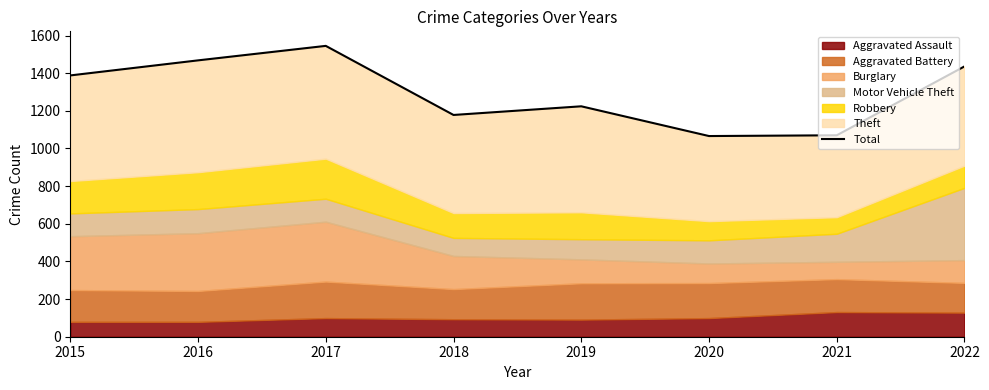

What is the sum of the values at 2017 and 2021?

2615